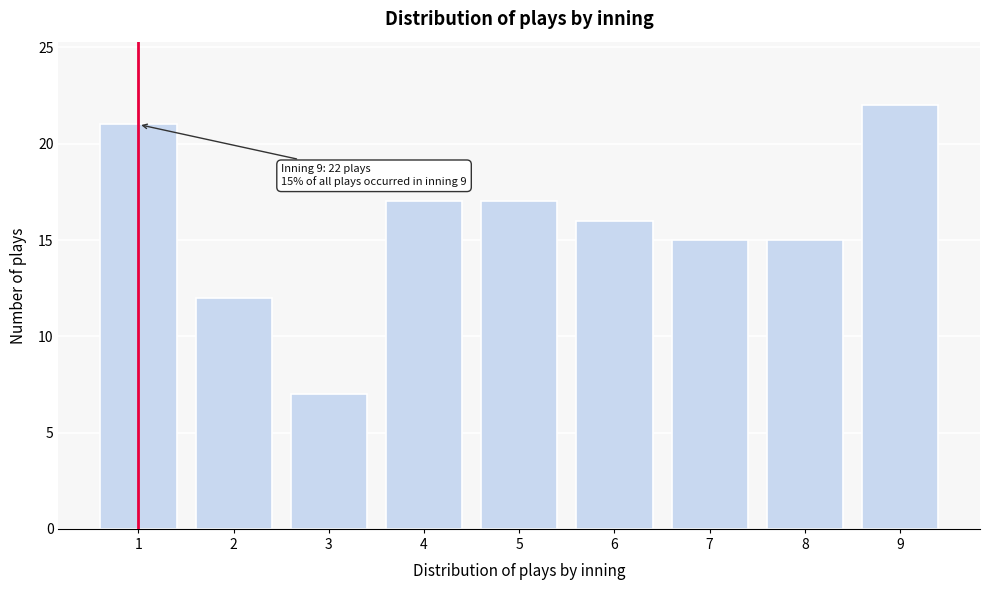

Reading right to left, what are all the values shown in this chart?

22	15	15	16	17	17	7	12	21